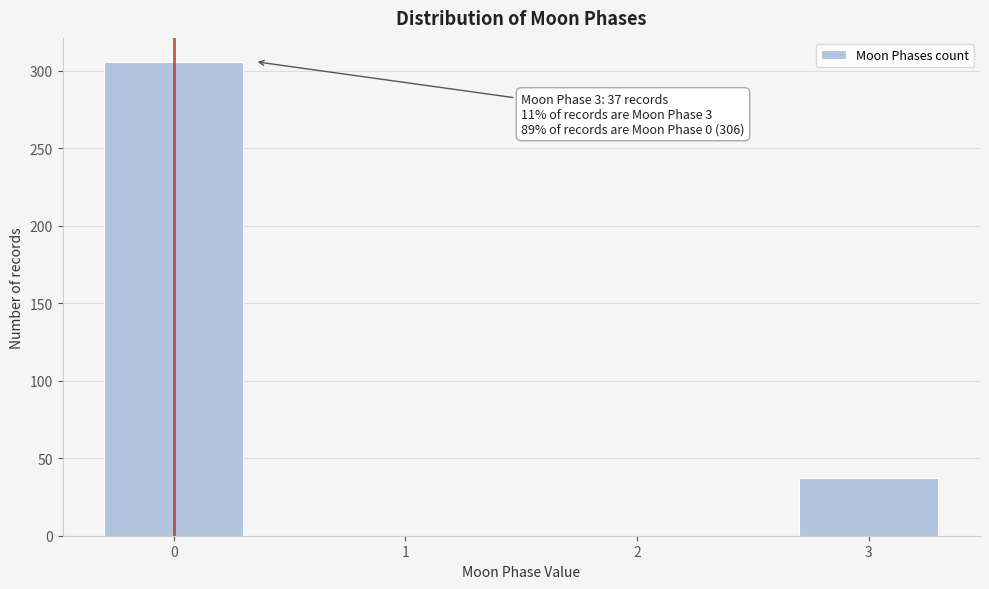

Is it true that the value at 3 is 37?

True